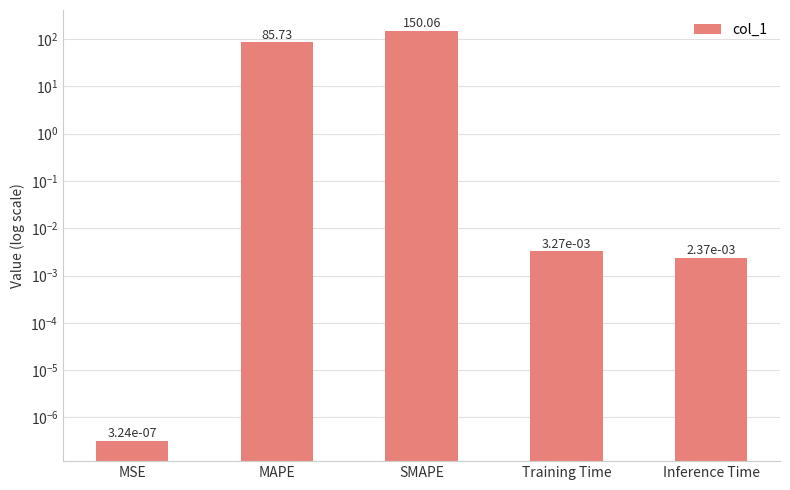

What is the label of the 3rd bar from the left?

SMAPE